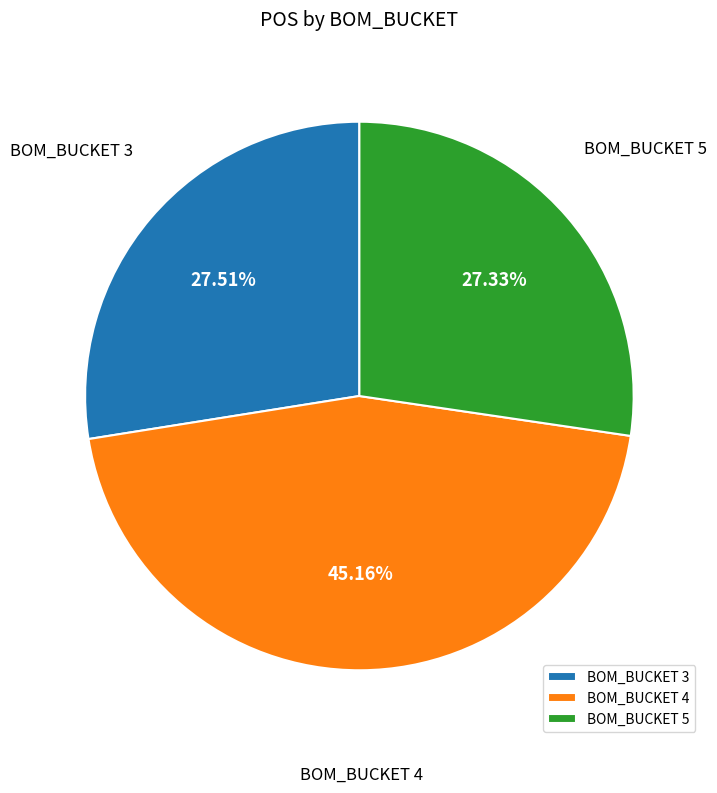

Is BOM_BUCKET 5 the majority of the pie?

No